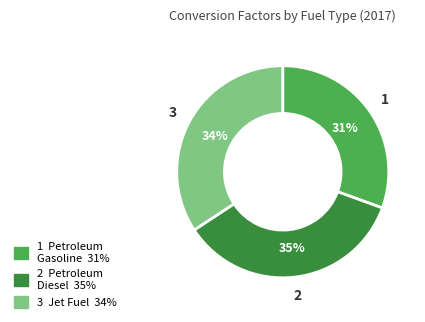

Is there a majority slice in this chart?

No